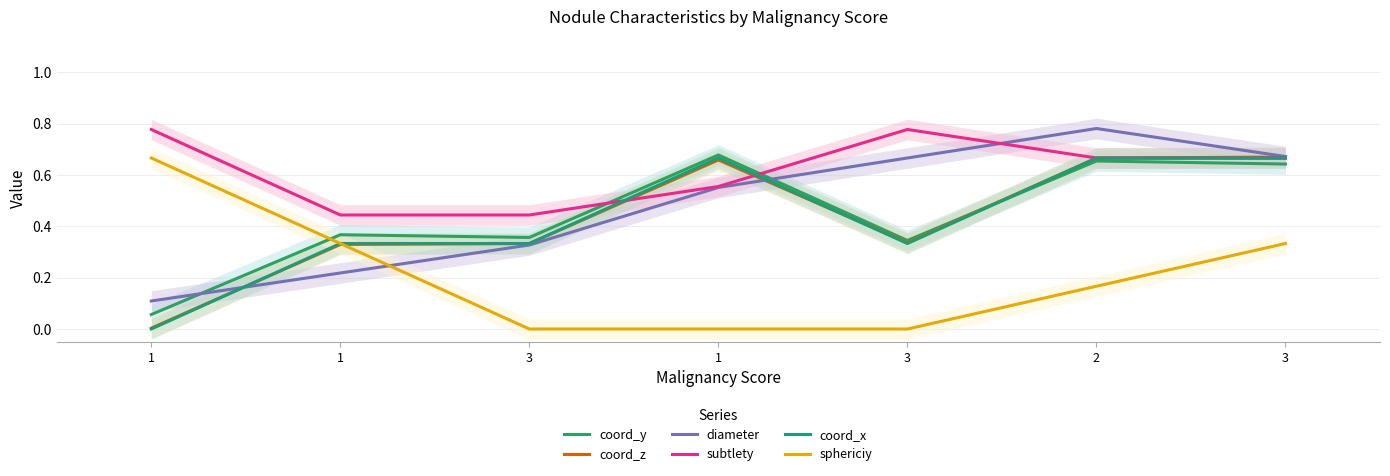

What is the label of the 2nd point from the right?

2